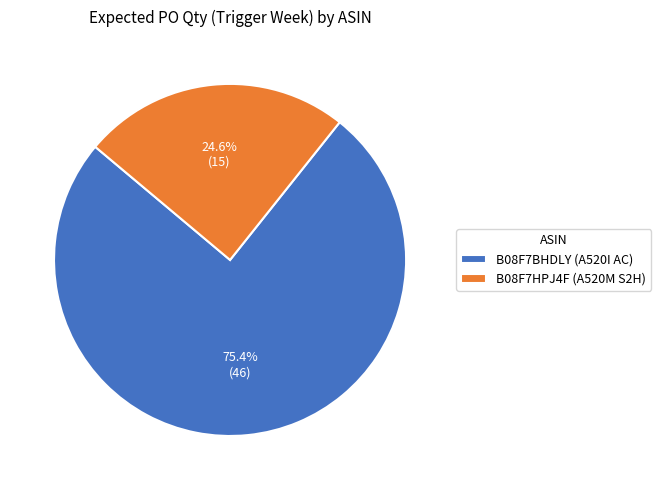

Count the number of slices in the pie.

2